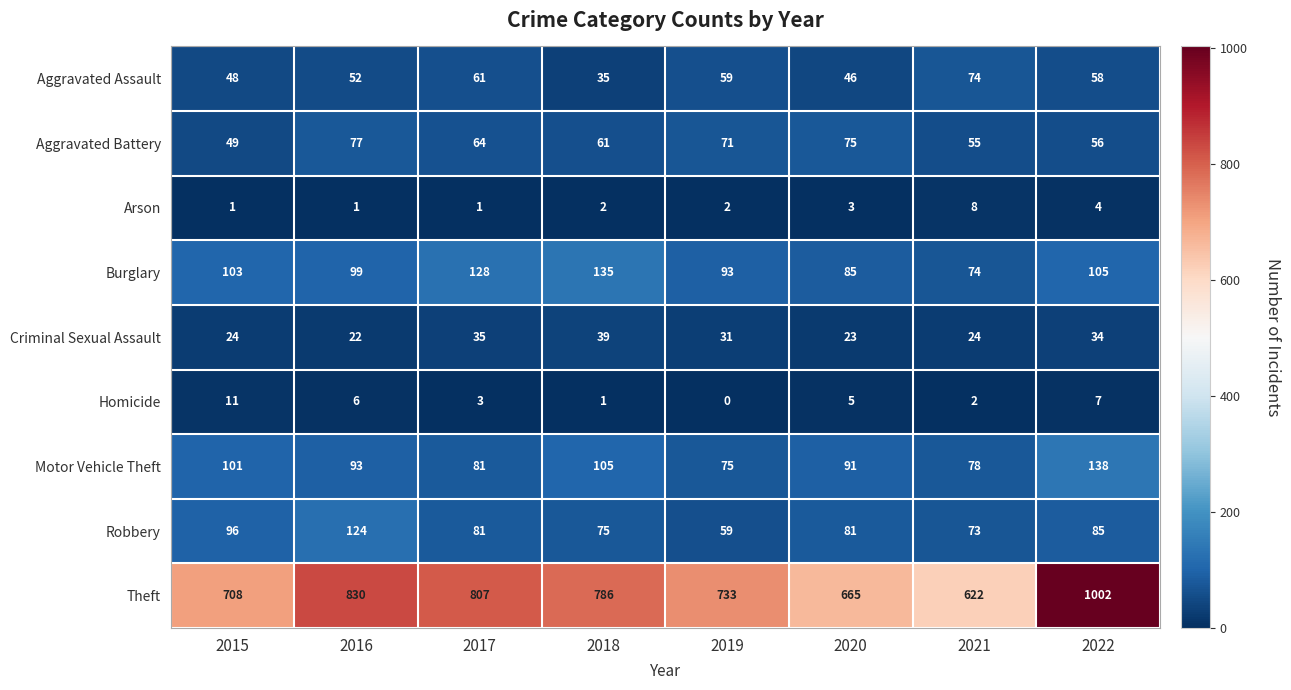

How many categories are shown in the chart?

8